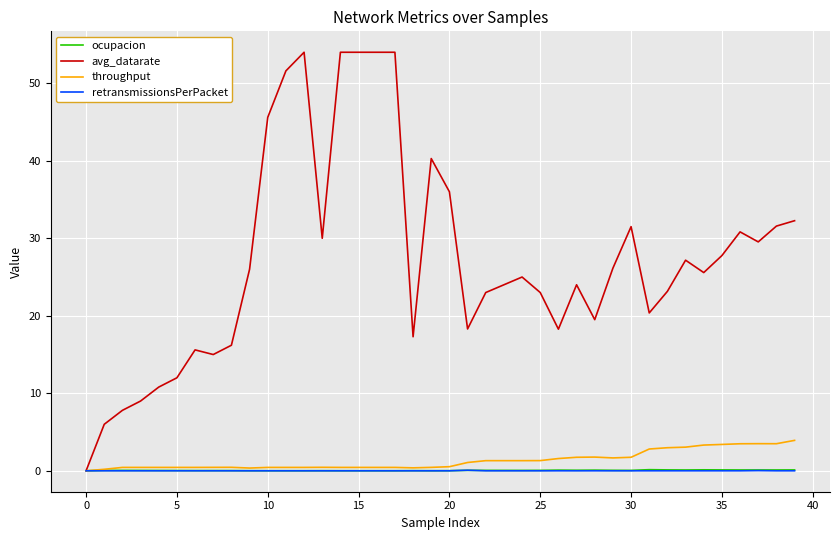

Does the chart have visible grid lines?

Yes